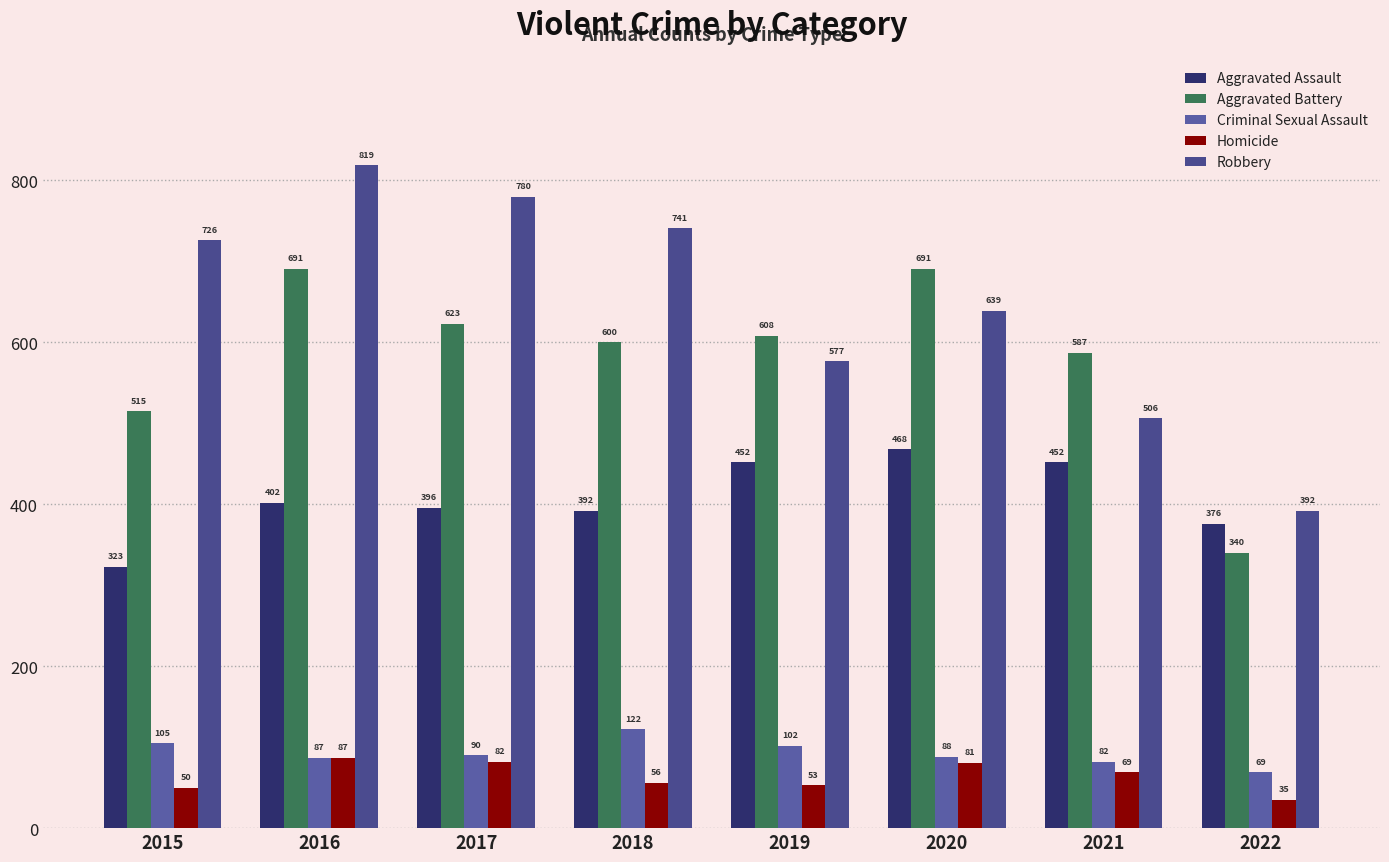

What is the value of the Aggravated Battery bar at the 1st from the left?

515